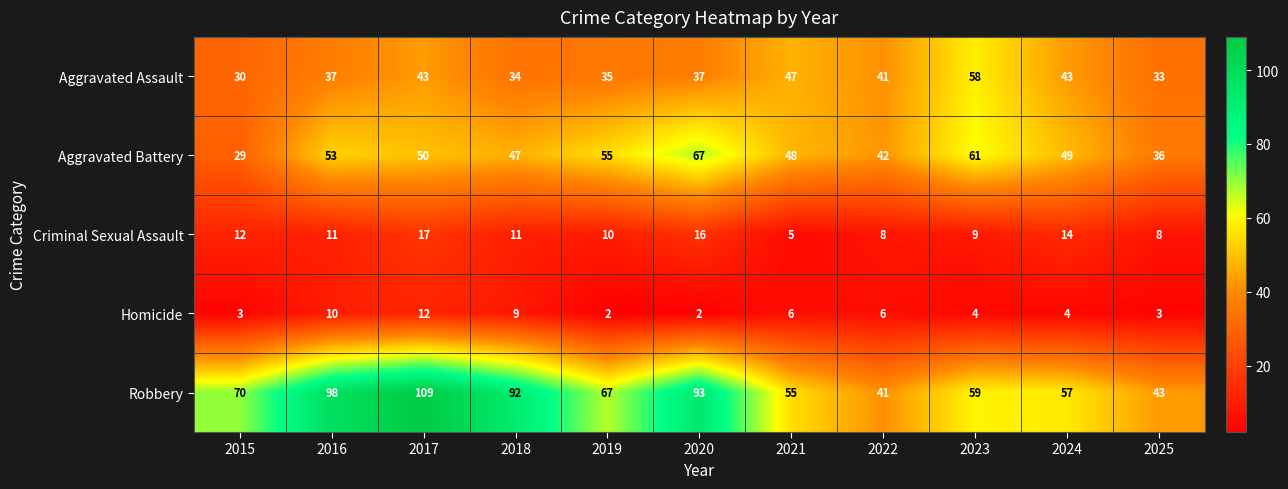

At which label does Criminal Sexual Assault reach its minimum?

2021